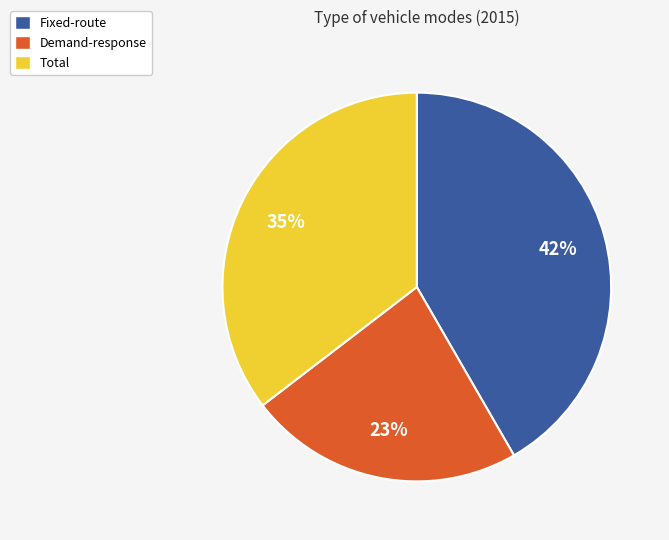

Does any single category account for the majority?

No